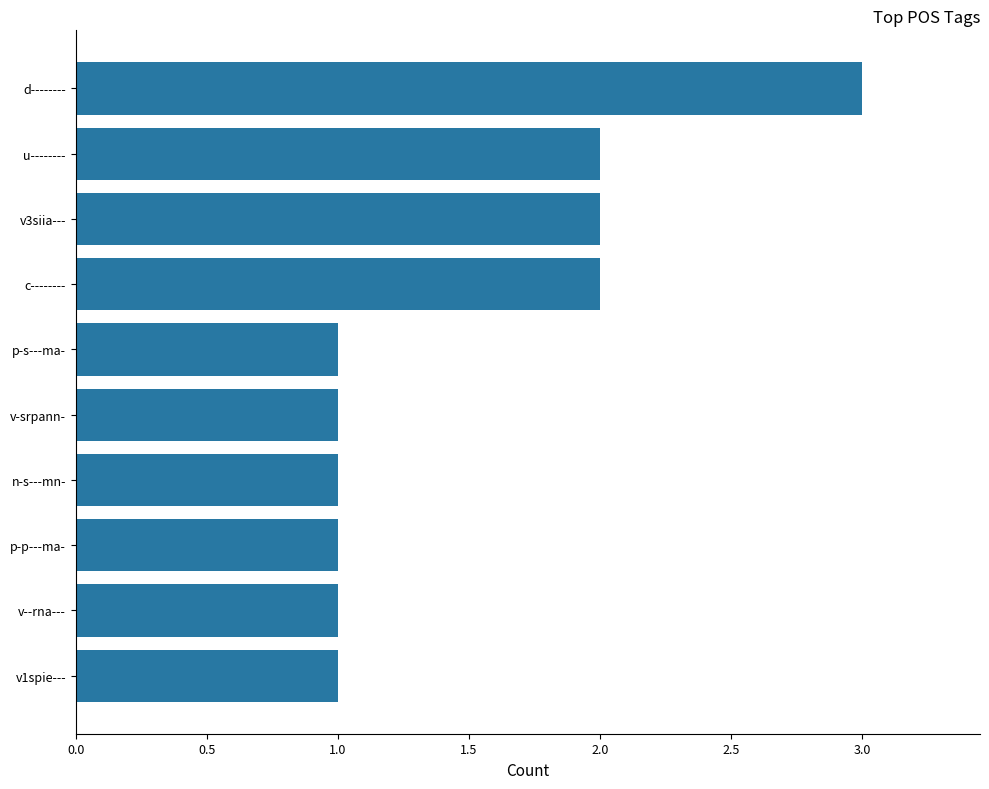

How many data points does each series have?

10